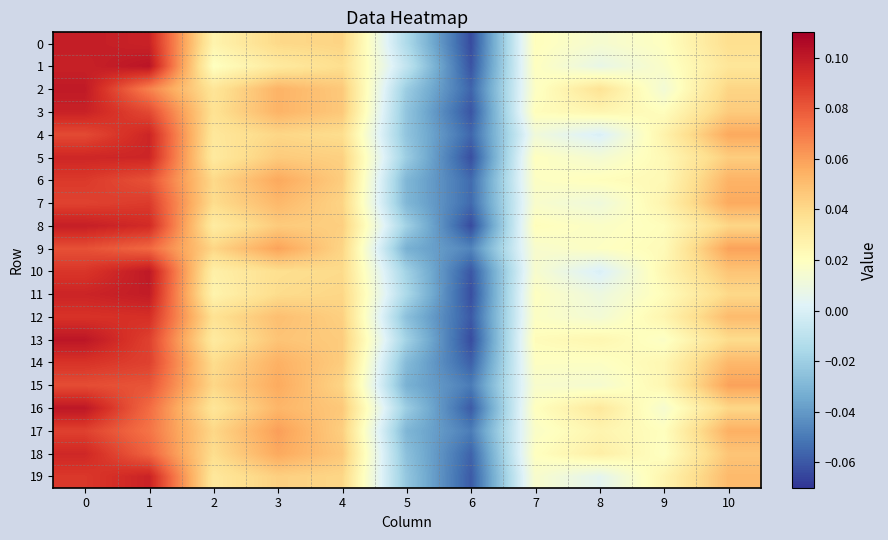

Between 4 and 7, which series saw the biggest shift?

2